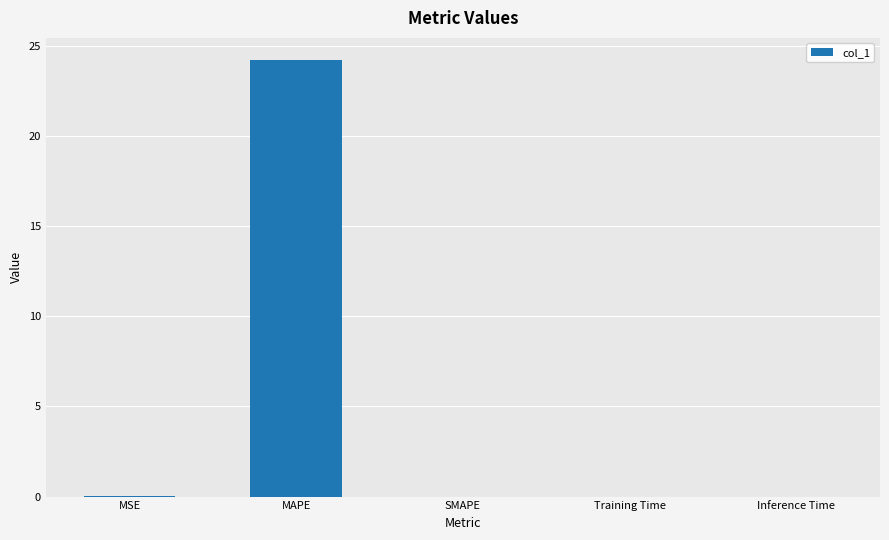

Which label corresponds to the largest value in the chart?

MAPE